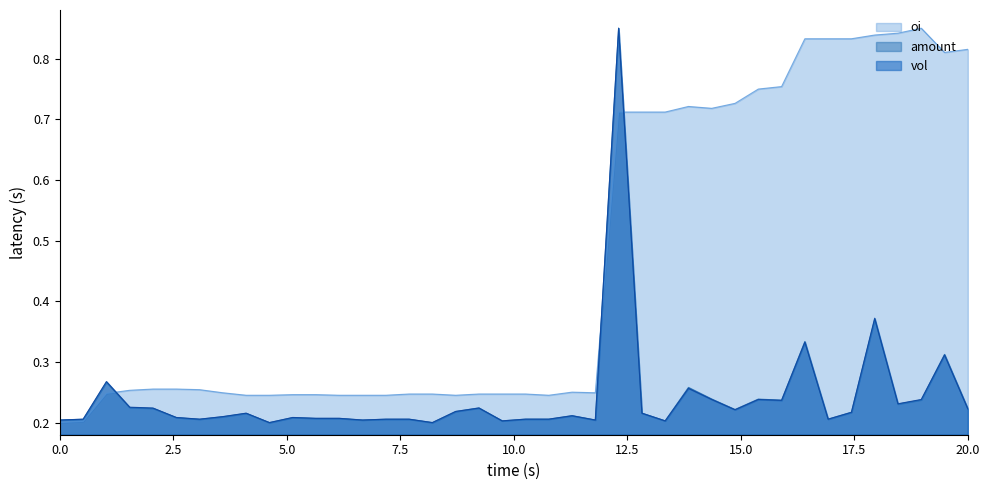

What are all the series names shown in the legend?

oi, amount, vol